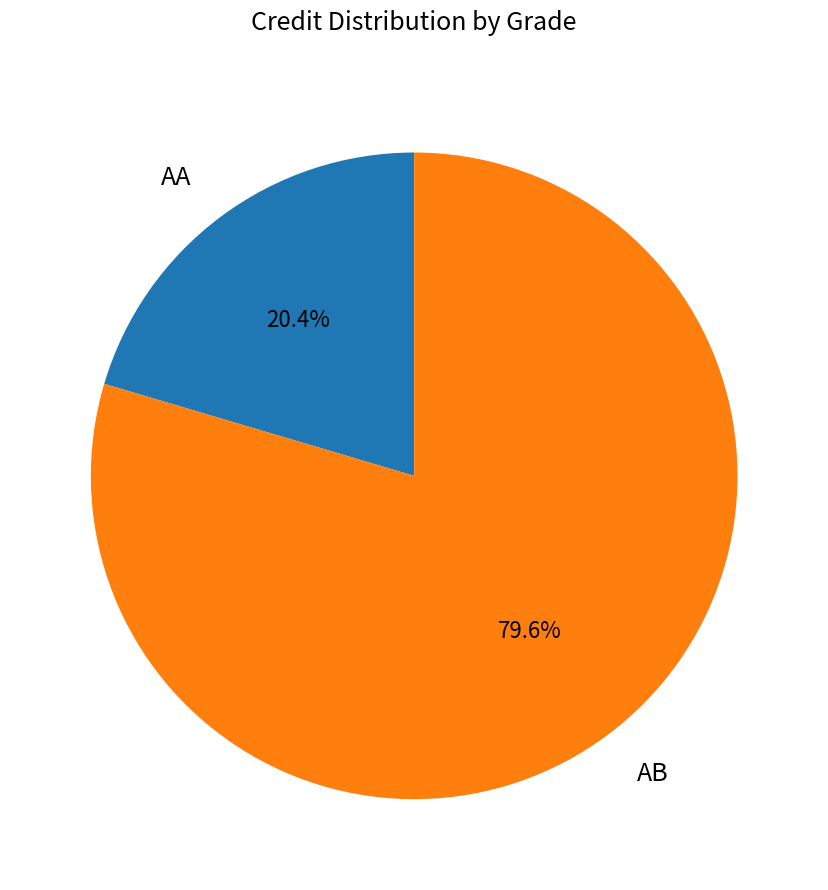

To the nearest percent, what is the difference between the largest and smallest slice percentages?

59%